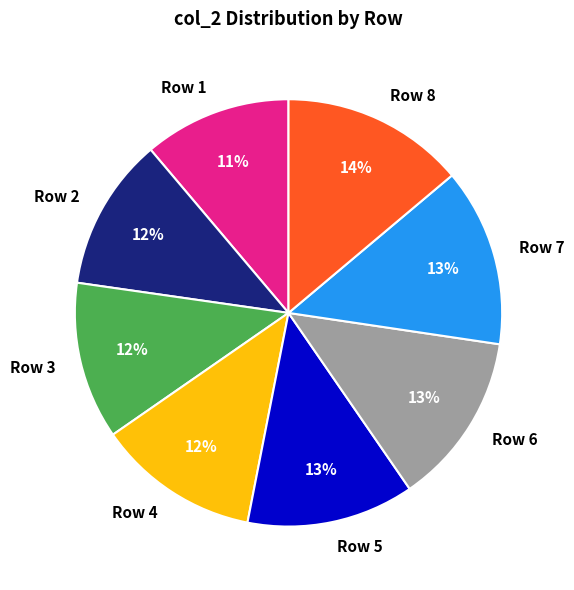

Do Row 5 and Row 6 together represent more than half of the pie?

No